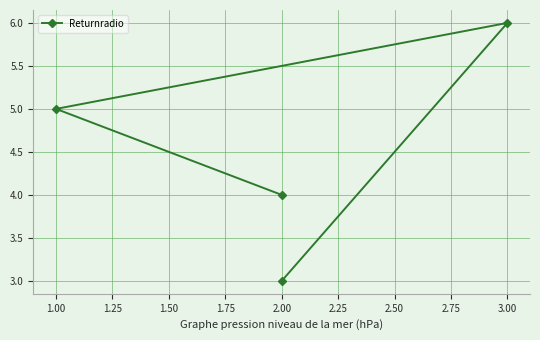

Count the number of values greater than 5.

1